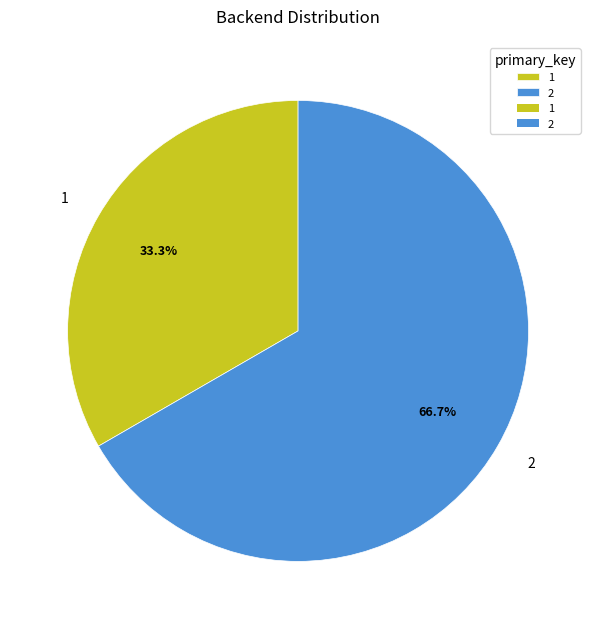

Count the number of slices in the pie.

2